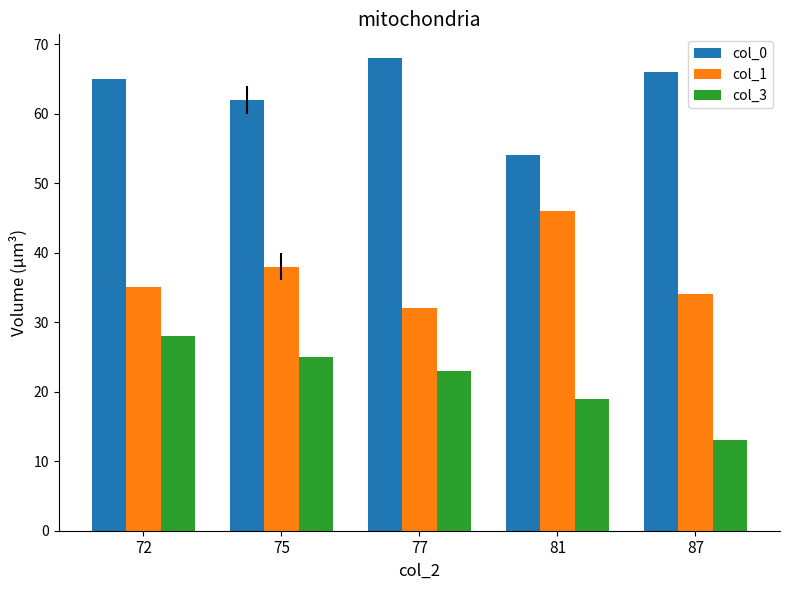

Between 72 and 87, which series saw the biggest shift?

col_3